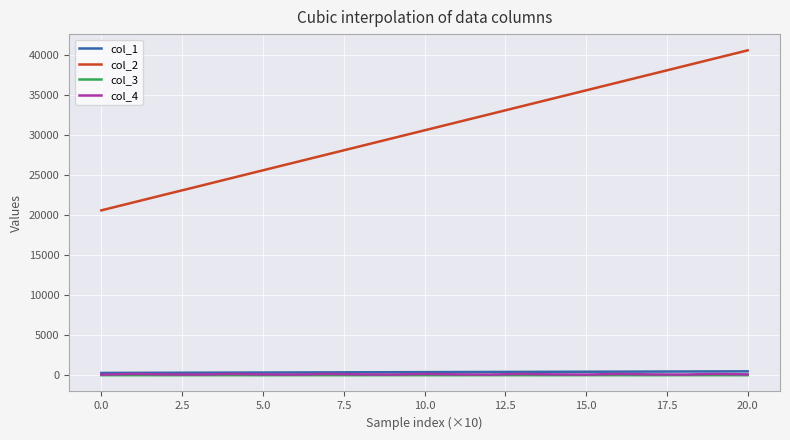

Which series has the largest total across all categories?

col_2